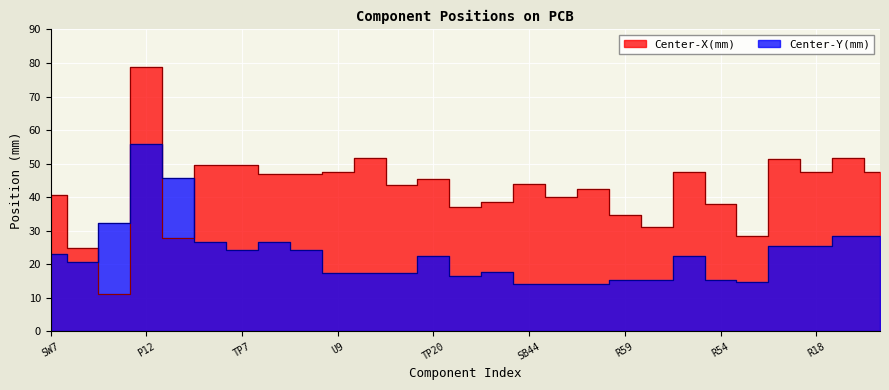

Rank the series by their average value, from highest to lowest.

Center-X(mm), Center-Y(mm)